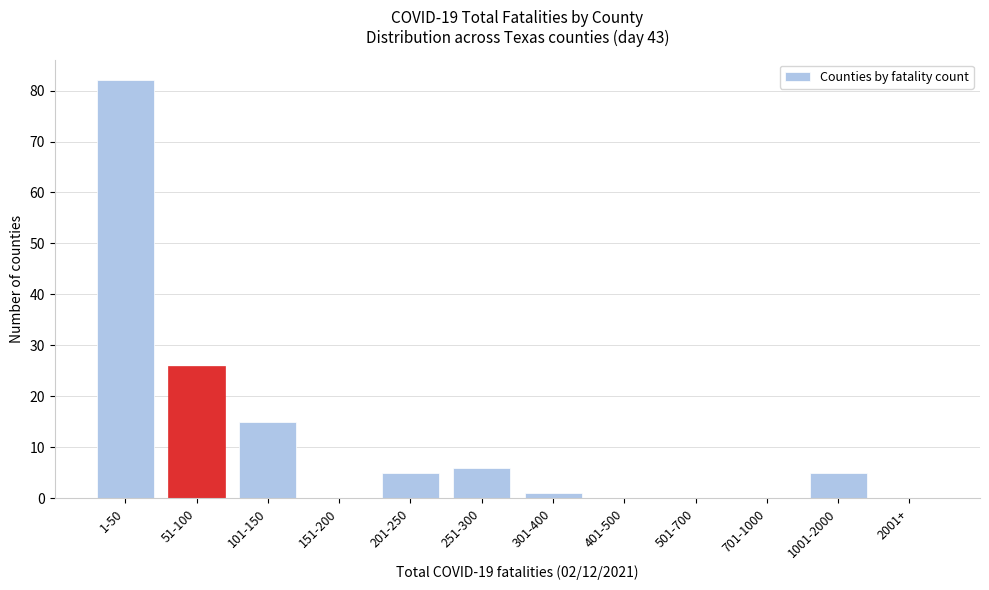

Reading left to right, list all the values displayed in this chart.

1-50=82	51-100=26	101-150=15	151-200=0	201-250=5	251-300=6	301-400=1	401-500=0	501-700=0	701-1000=0	1001-2000=5	2001+=0